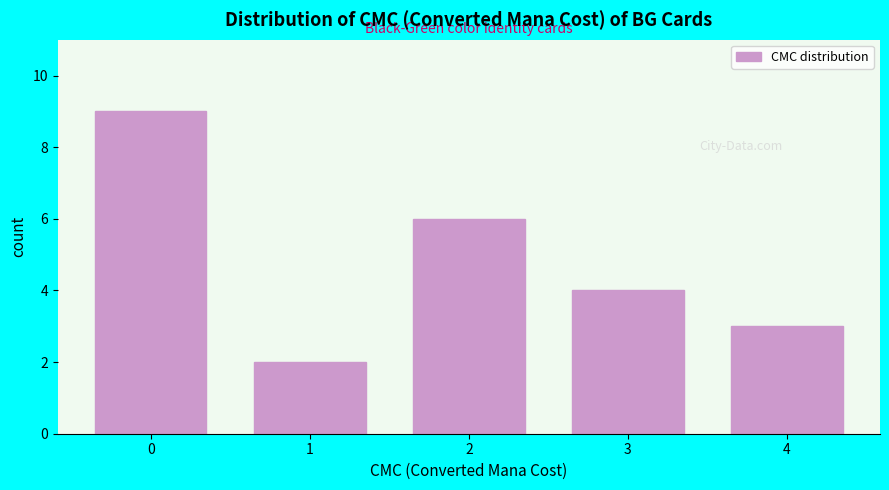

Reading left to right, transcribe all the data shown in this chart.

9	2	6	4	3